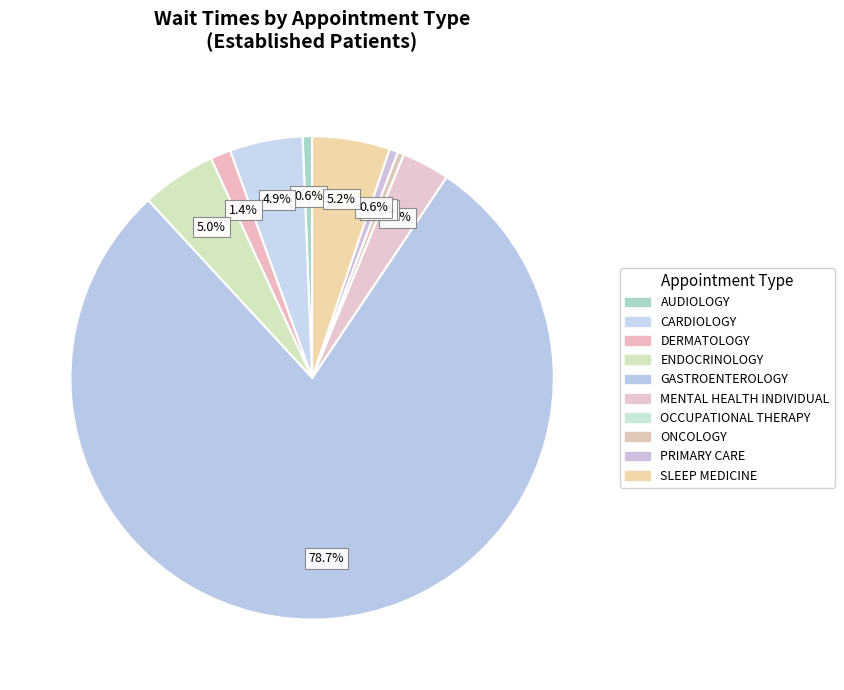

Count the number of slices in the pie.

10